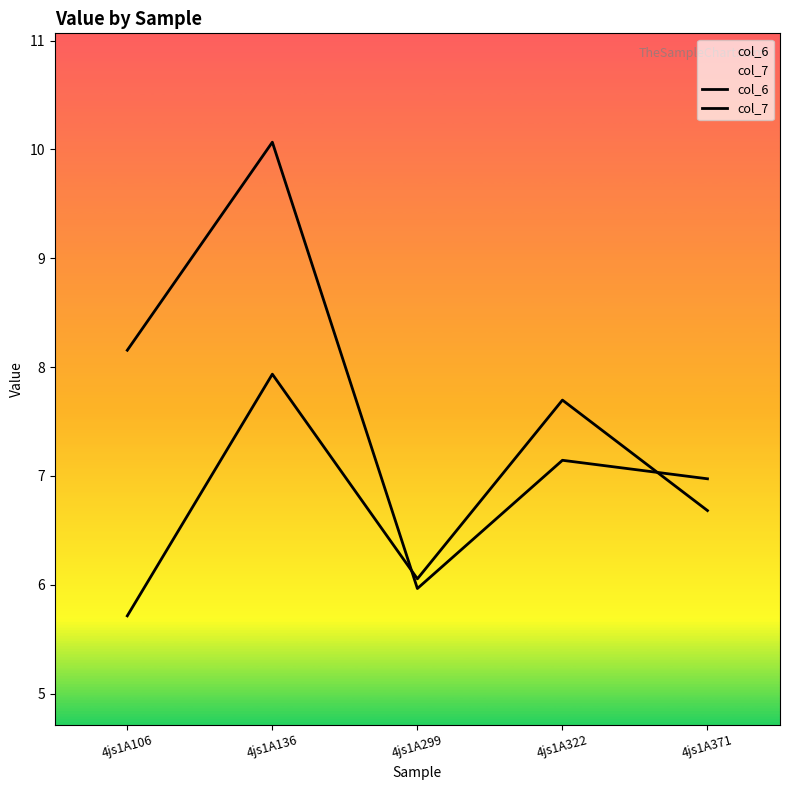

Which series has the widest spread of values?

col_6